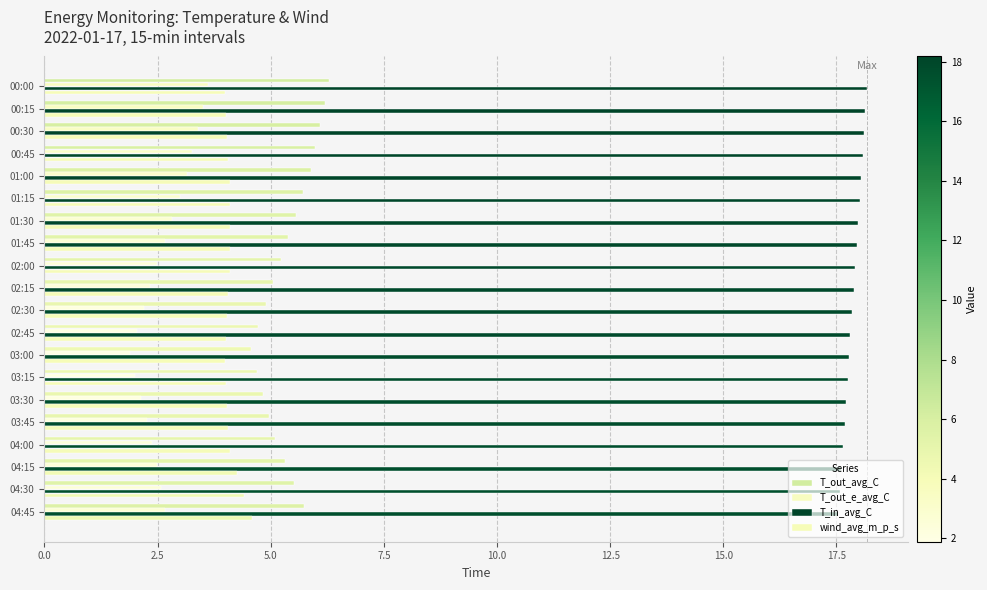

Count the number of categories in the chart.

20